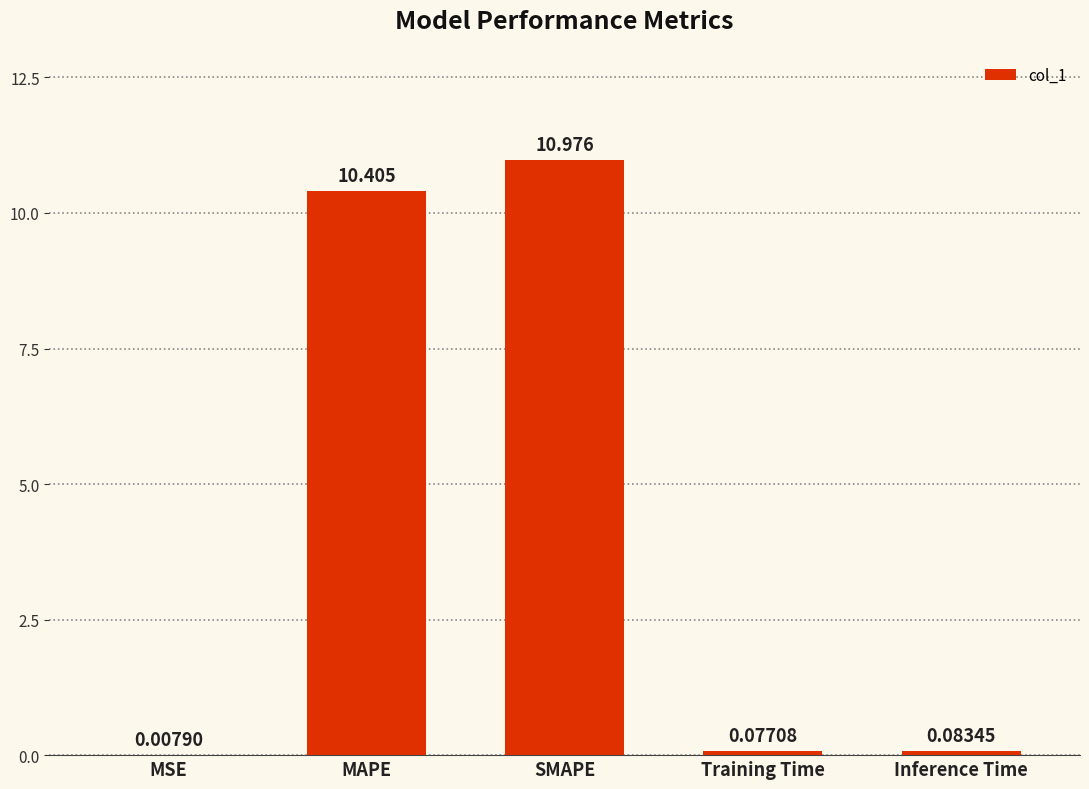

At which label is the value closest to 5?

Inference Time